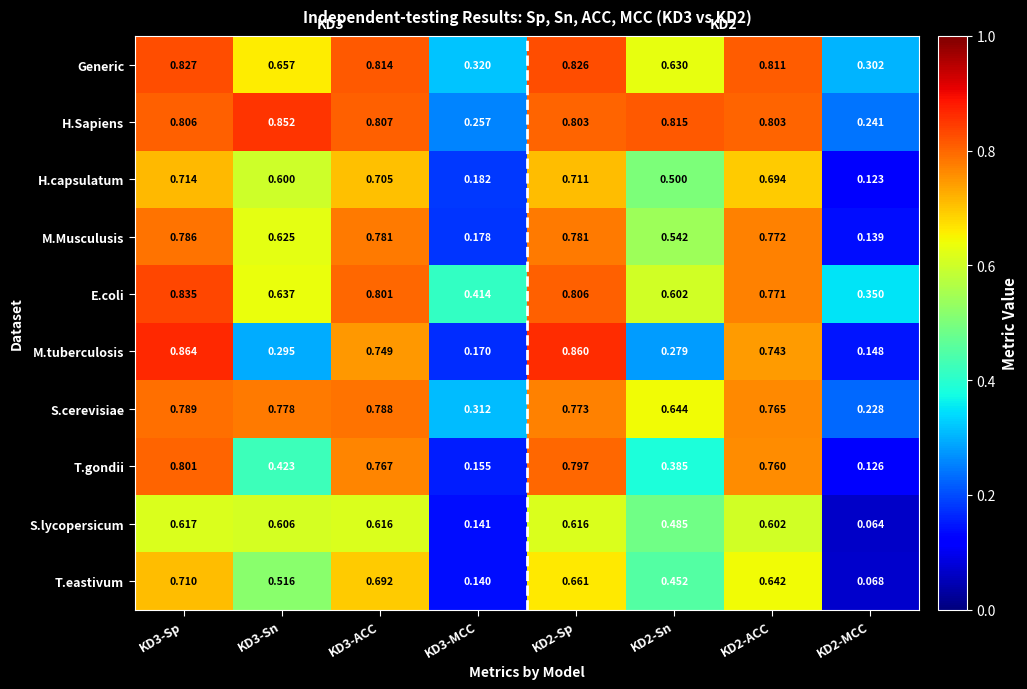

Is the value of E.coli at KD3-ACC greater than the value of M.tuberculosis at KD3-MCC?

Yes